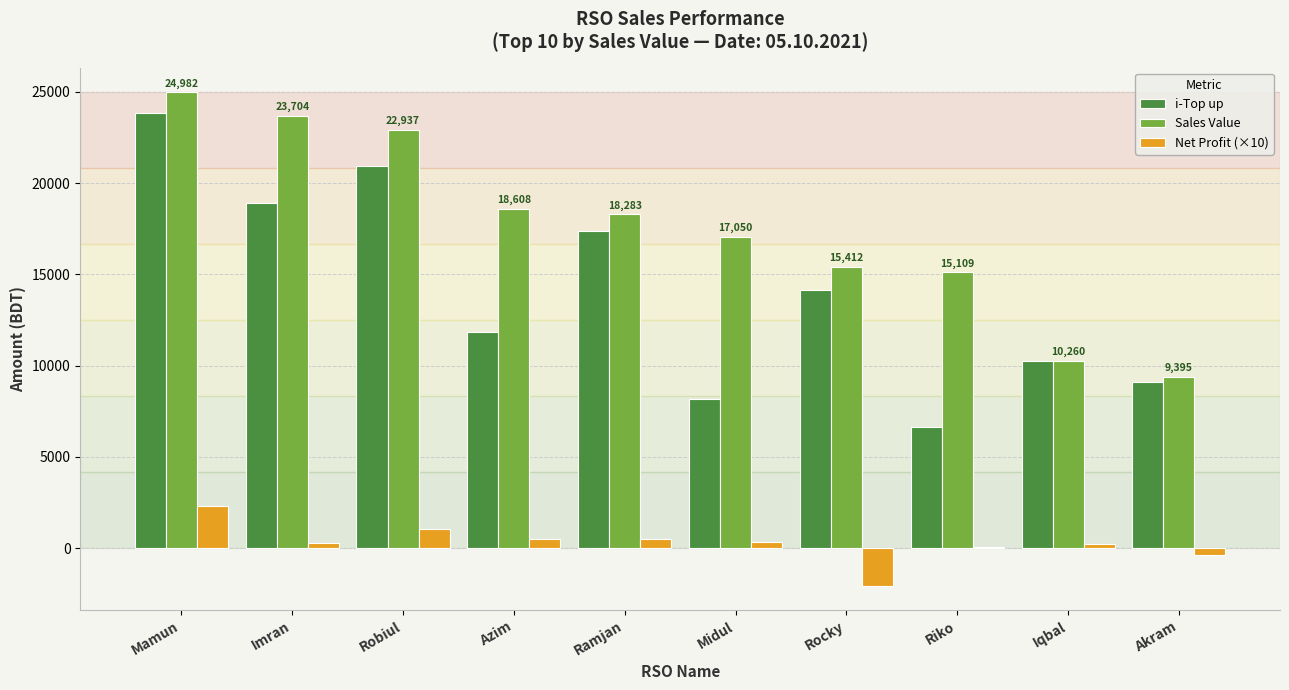

Which series changed the most between Mamun and Robiul?

i-Top up